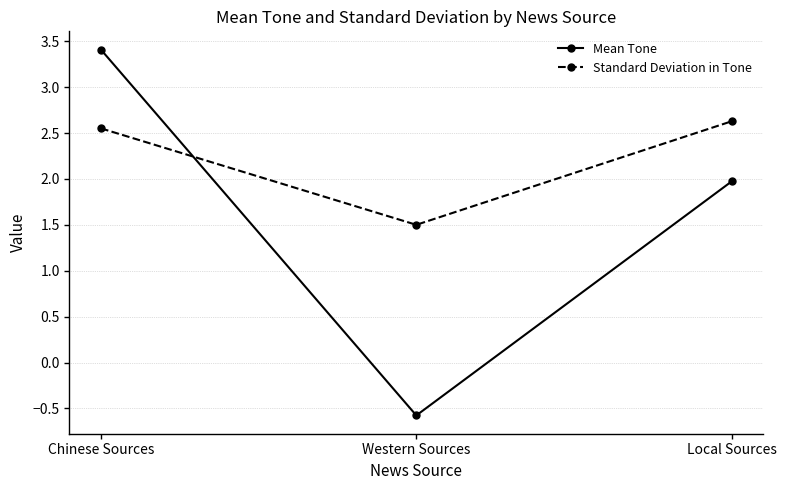

What is the greatest value displayed?

3.4